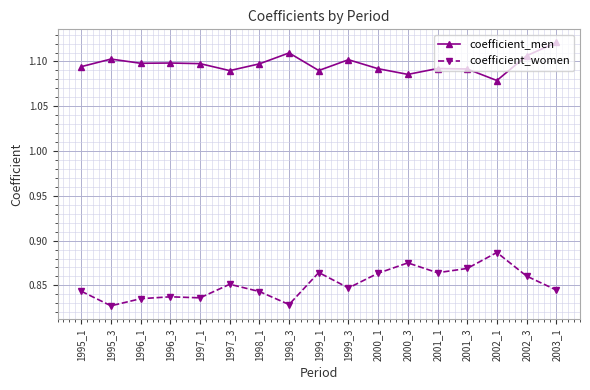

How many lines are shown in the chart?

2